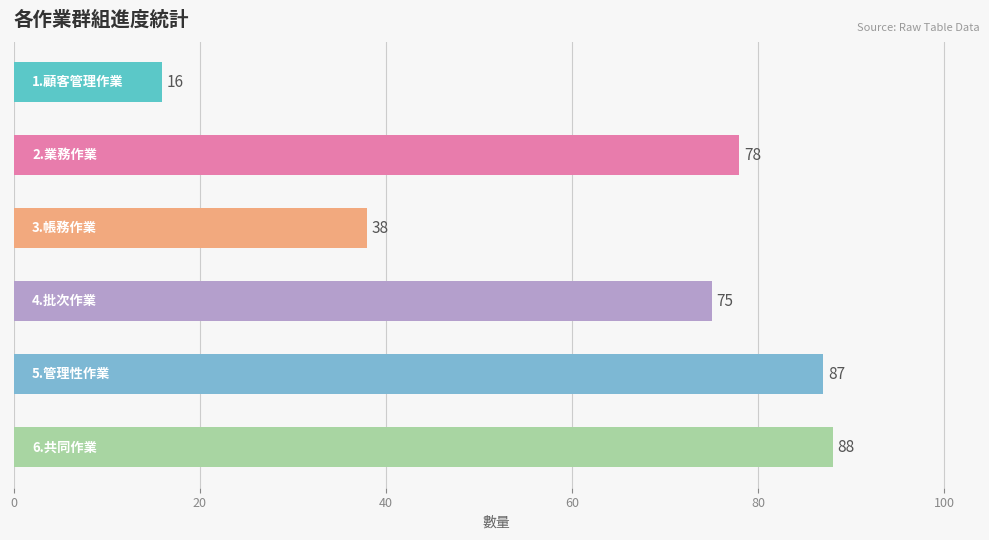

Reading top to bottom, what are all the values shown in this chart?

16	78	38	75	87	88